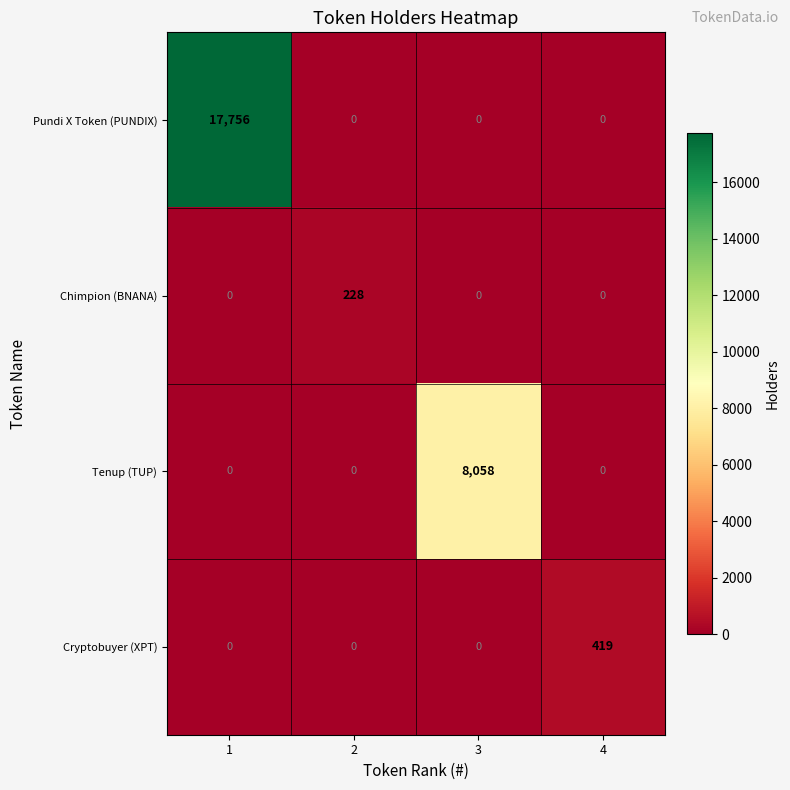

The Pundi X Token (PUNDIX) series shows 0 at 2. True or false?

True